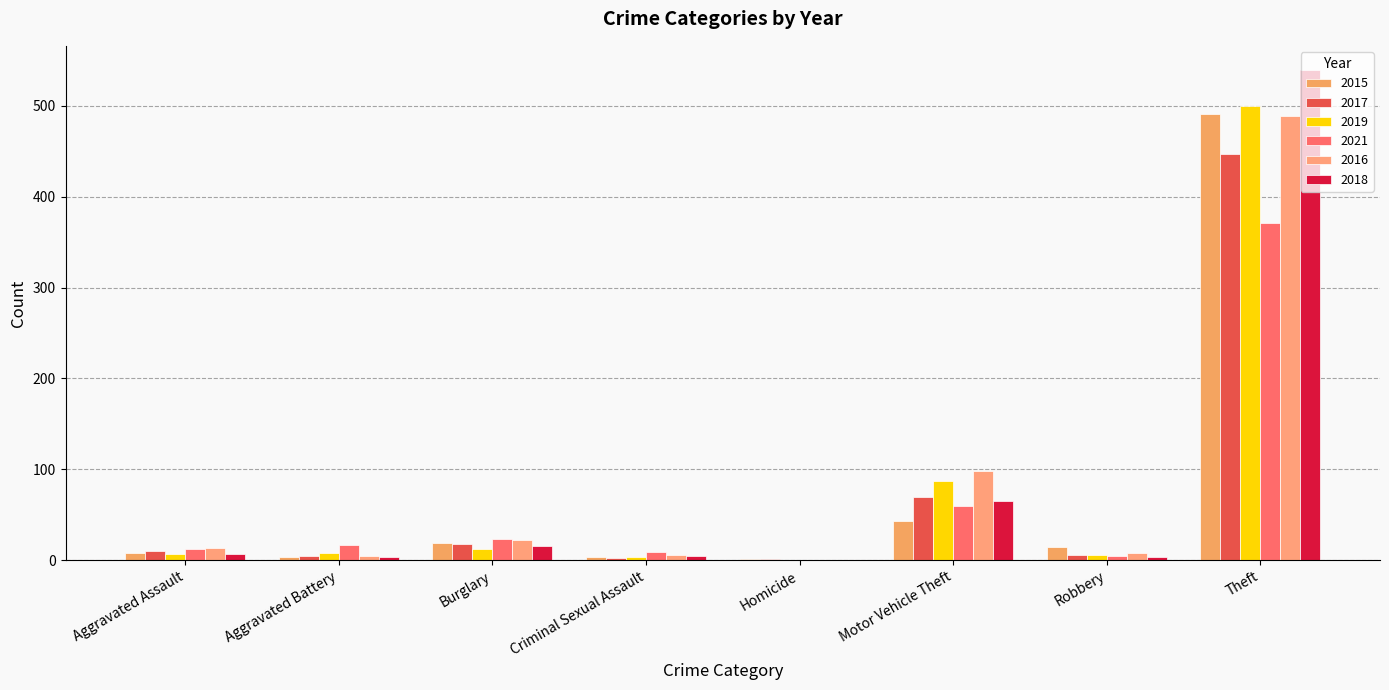

Which has a higher value, Criminal Sexual Assault or Robbery?

Robbery